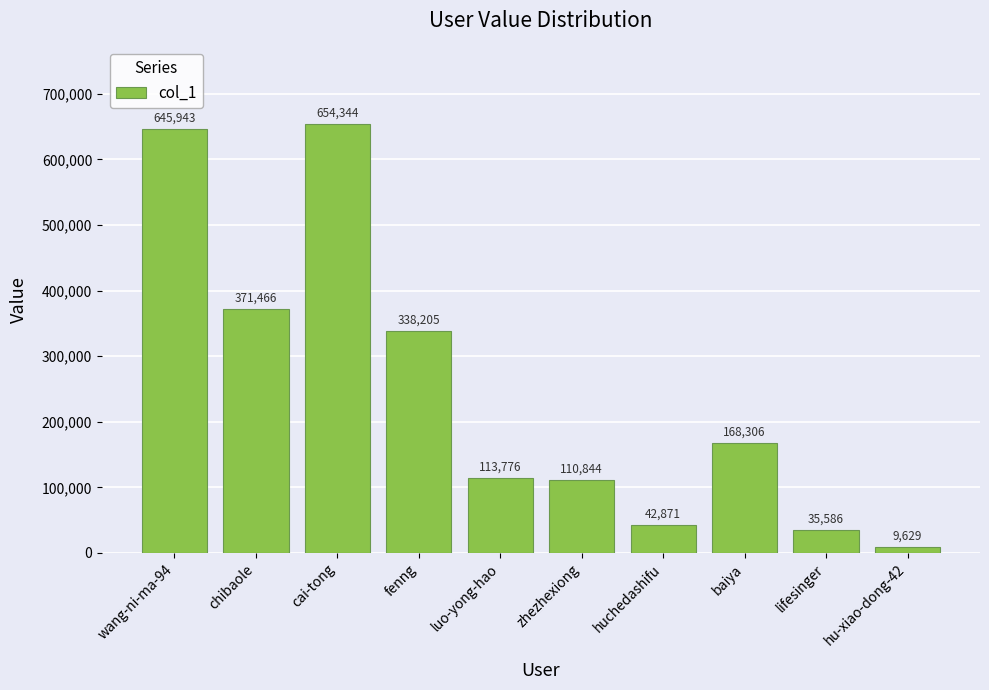

Which label corresponds to the largest value in the chart?

cai-tong